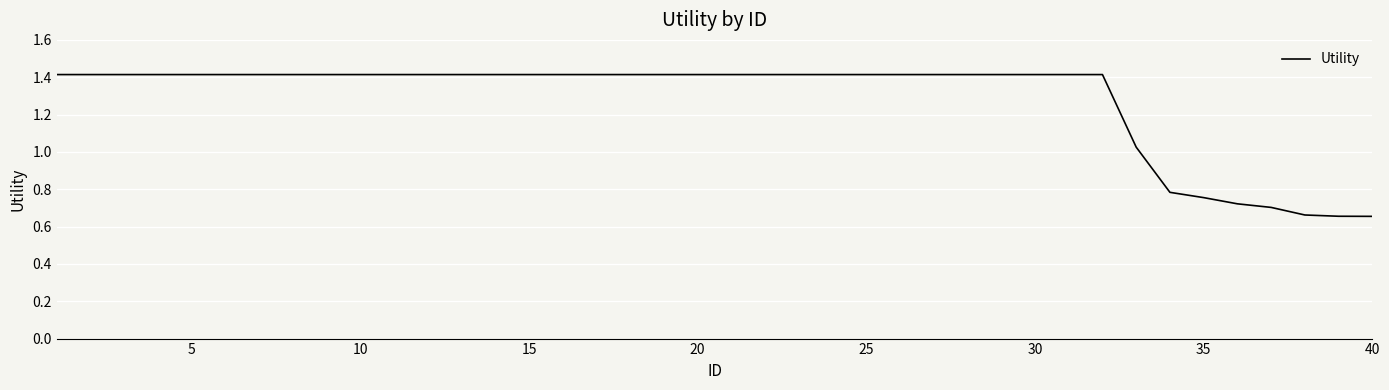

What is the maximum value shown in the chart?

1.4